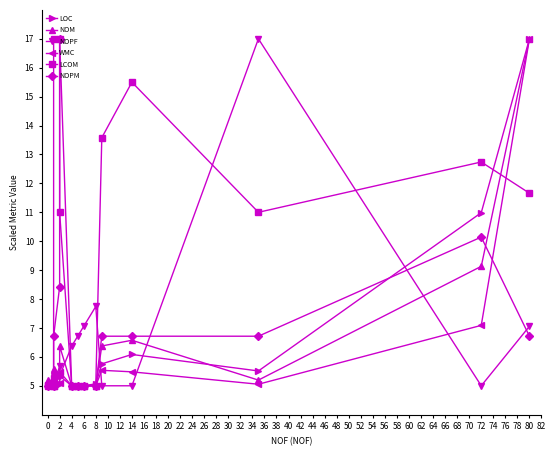

What is the difference between the maximum and minimum values in the LOC series?

12.0